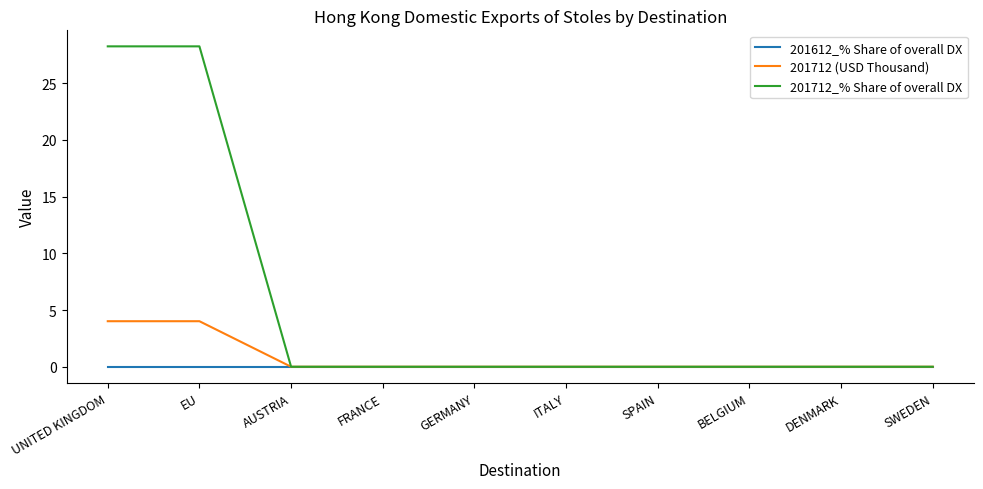

Rank the series by their maximum value, from highest to lowest.

201712_% Share of overall DX, 201712 (USD Thousand), 201612_% Share of overall DX